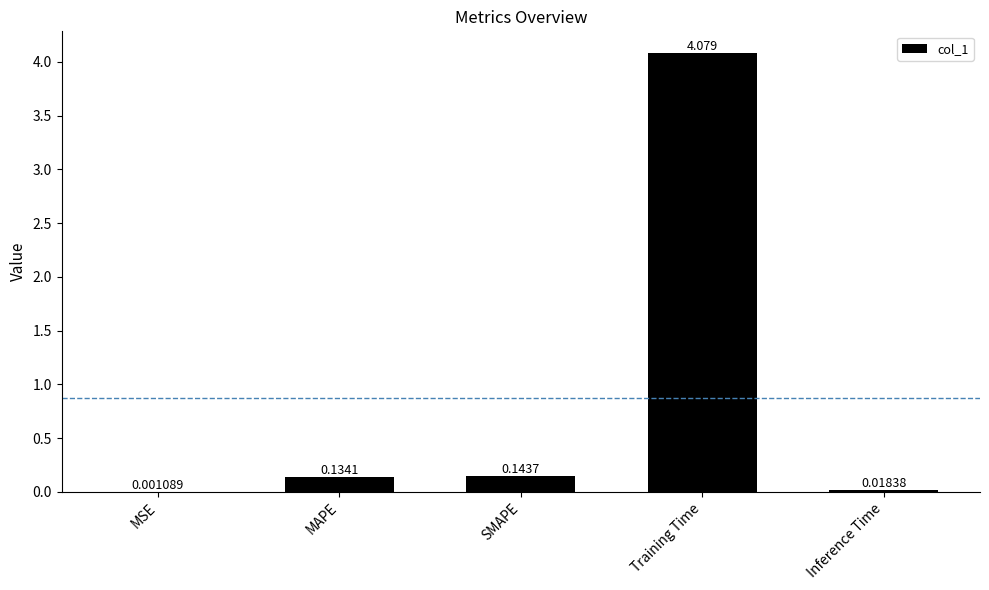

At which category does the chart reach its peak across all series?

Training Time